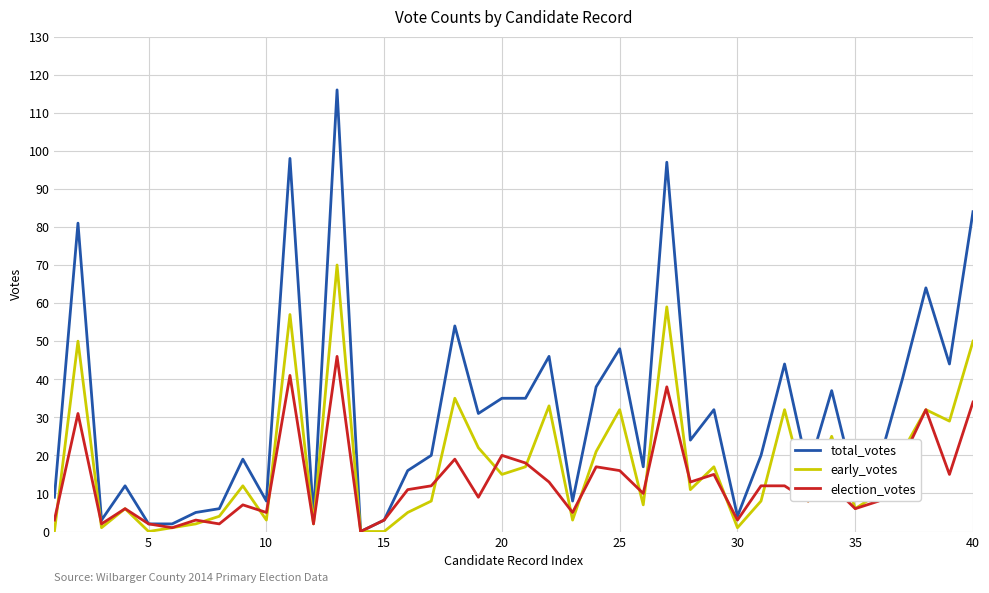

Rank the series by their maximum value, from lowest to highest.

election_votes, early_votes, total_votes